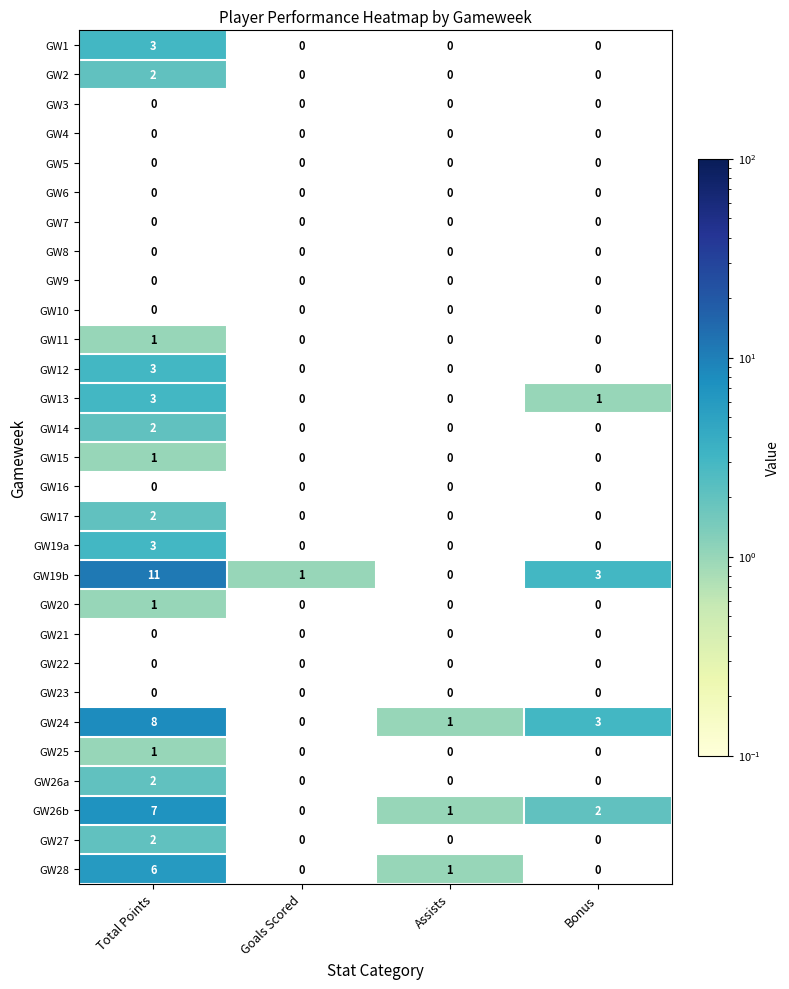

Is it true that GW20 equals 1 at Total Points?

True